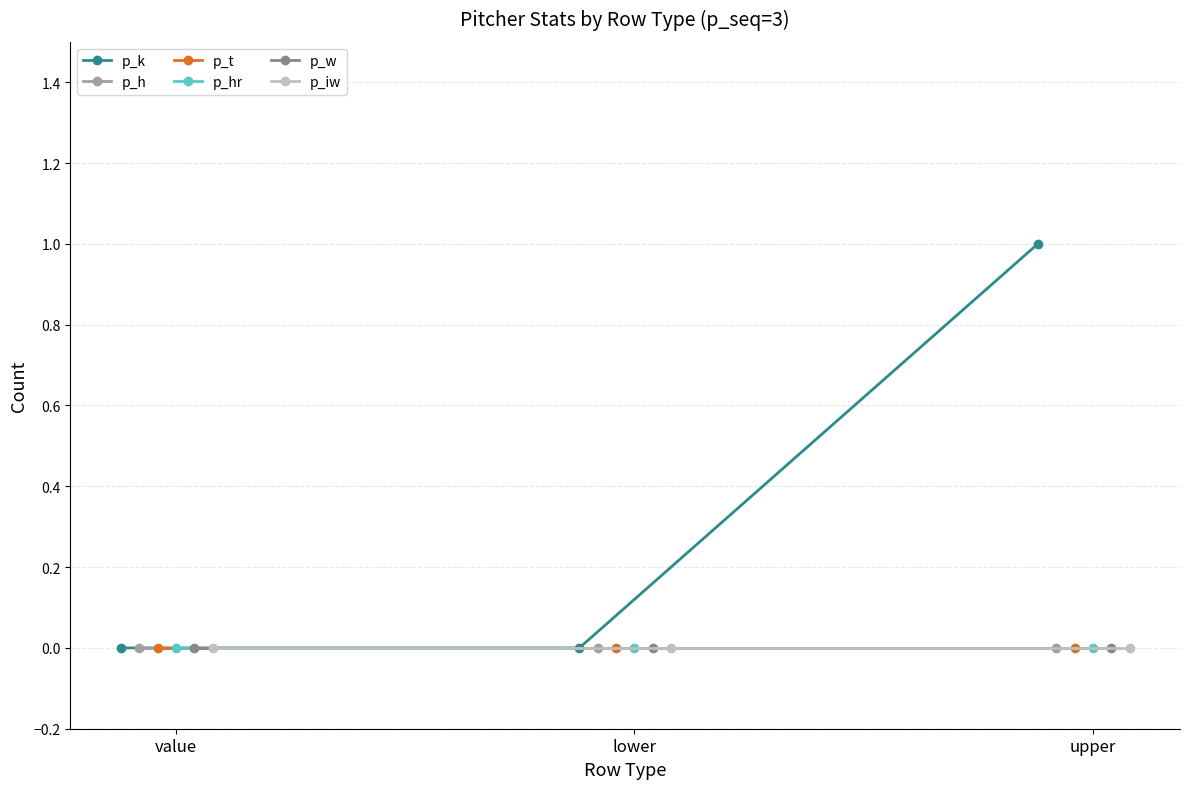

True or false: p_h has a value of 0 at upper.

True